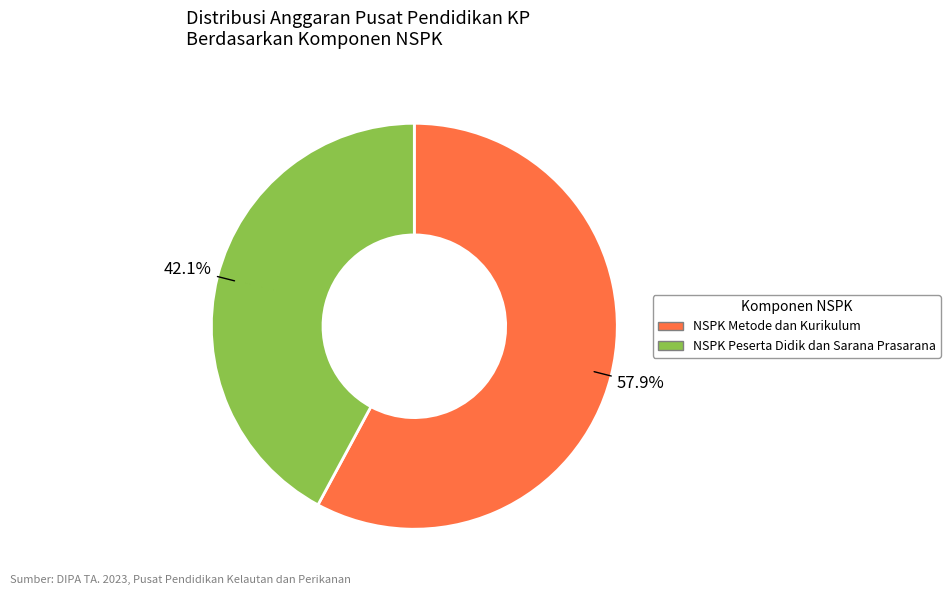

To the nearest percent, what is the difference between the largest and smallest slice percentages?

16%